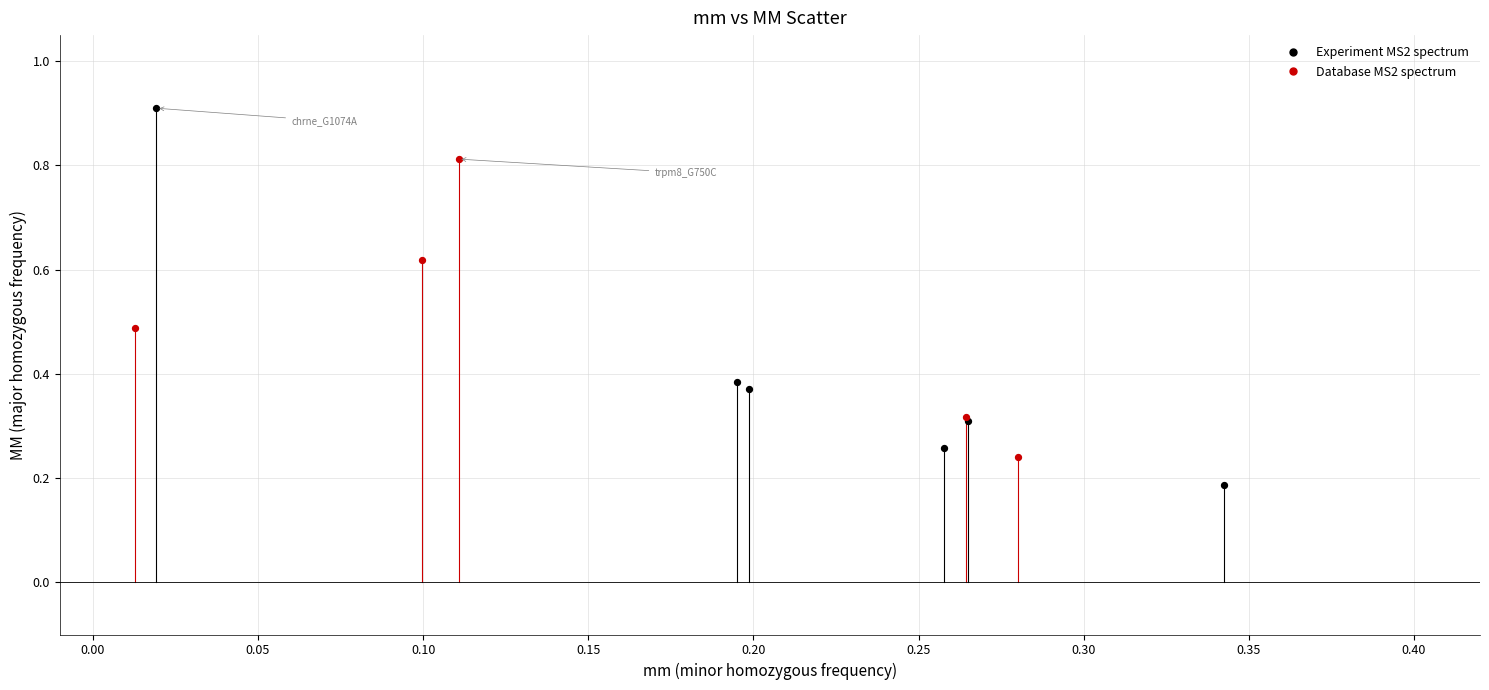

Which series contains the highest Y value?

Experiment MS2 spectrum